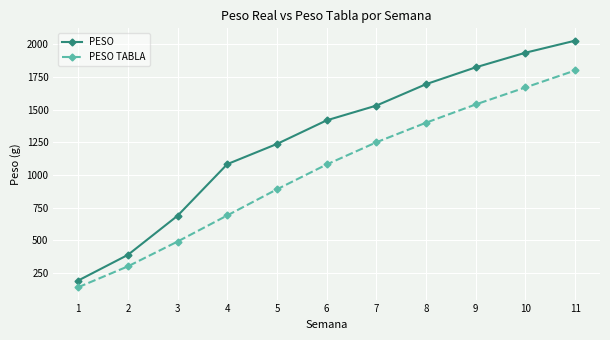

Reading right to left, extract all data points from this chart.

PESO: 11=2028.2	10=1936.0	9=1824.1	8=1695.0	7=1531.1	6=1418.1	5=1237.4	4=1082.7	3=687.8	2=387.8	1=191.4
PESO TABLA: 11=1800.0	10=1670.0	9=1540.0	8=1400.0	7=1250.0	6=1080.0	5=890.0	4=690.0	3=490.0	2=300.0	1=140.0